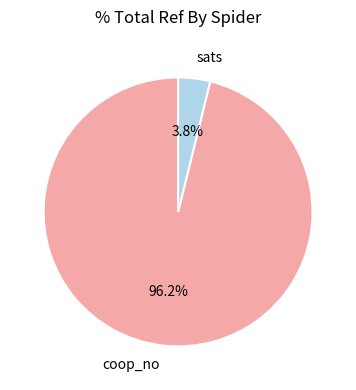

Which slice represents more than half of the pie?

coop_no